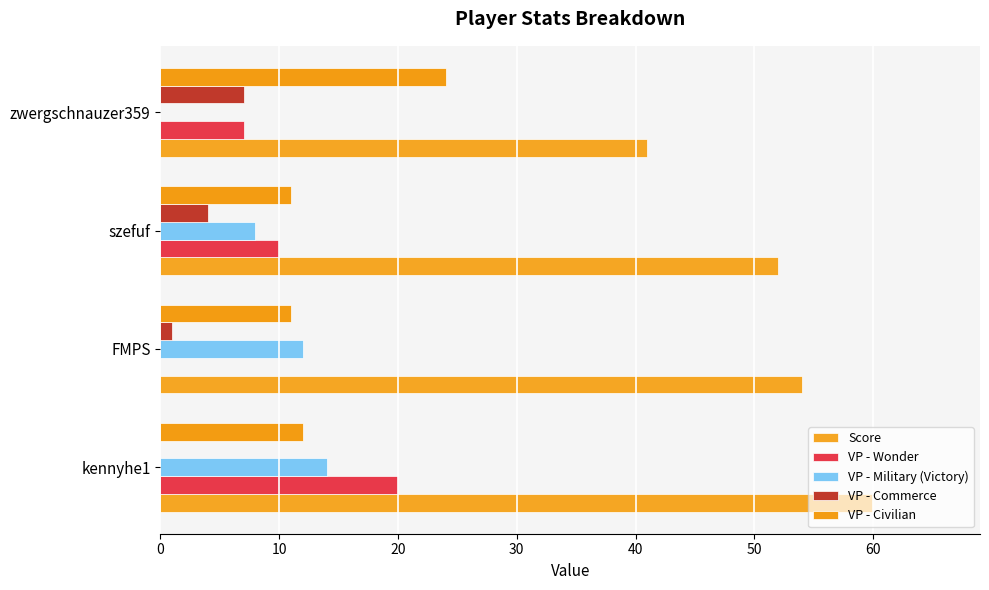

How many data points does each series have?

4